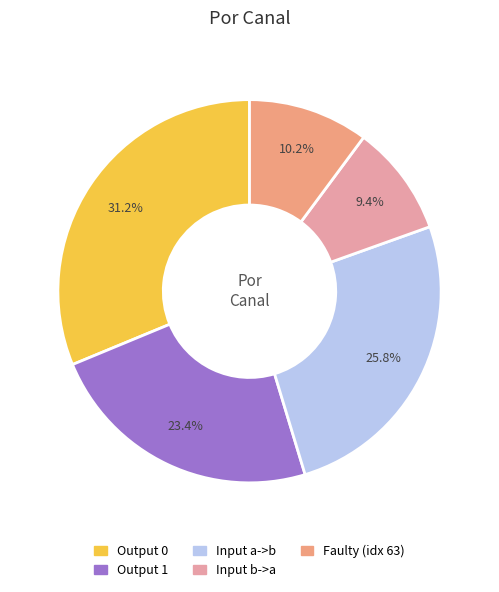

Is there any slice that represents more than half of the pie?

No